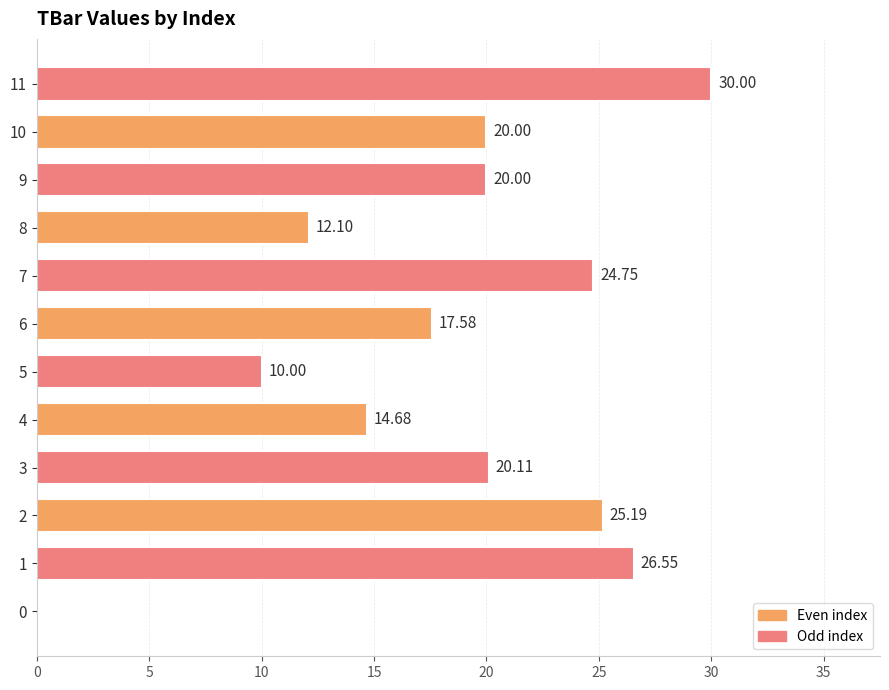

What is the change in value from 6 to 9?

+2.4